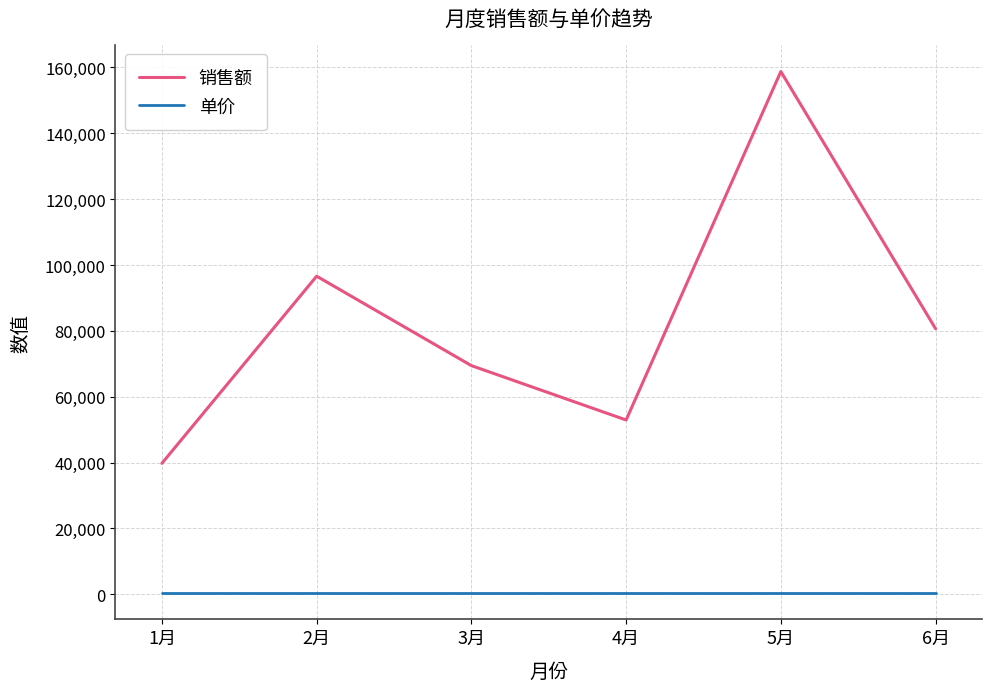

Which series changed the most between 3月 and 4月?

销售额